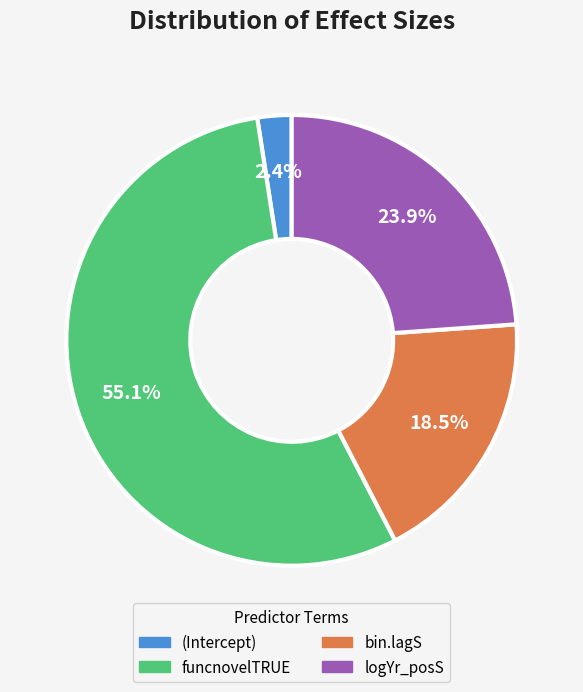

To the nearest percent, what is the combined percentage of bin.lagS and funcnovelTRUE?

74%